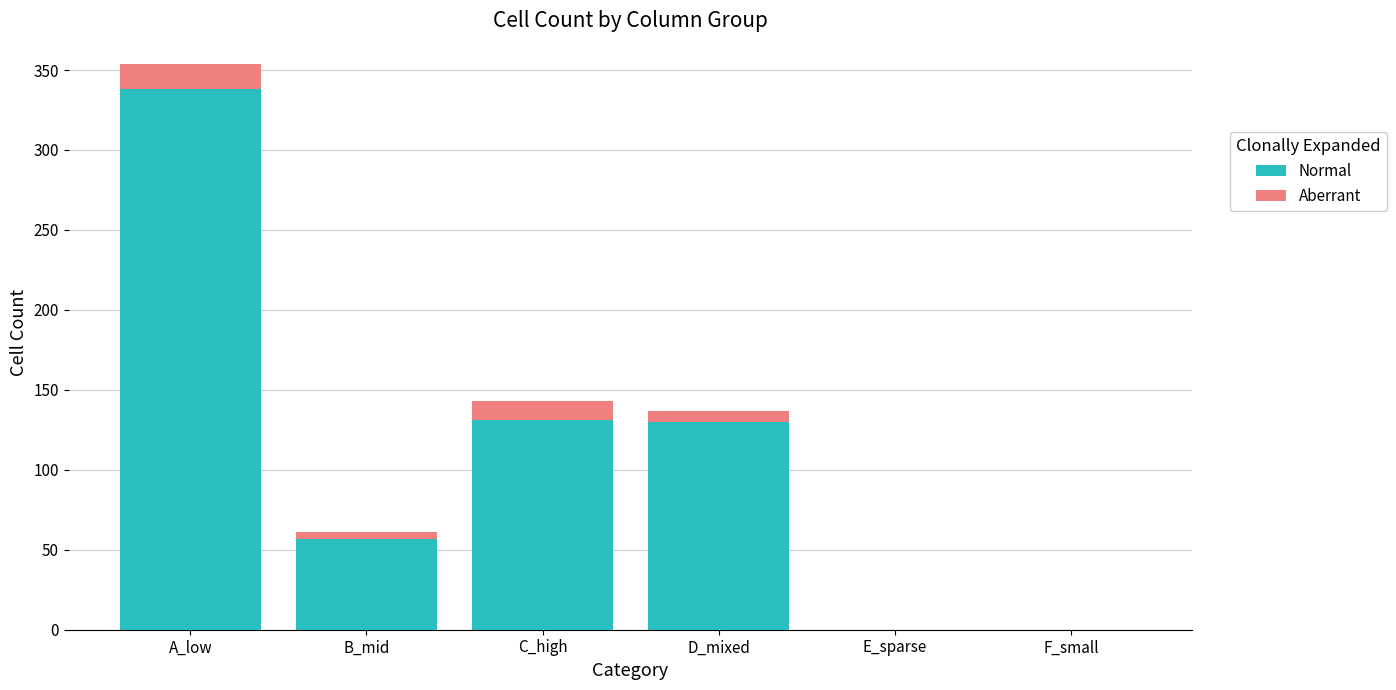

Are the bars horizontal?

No